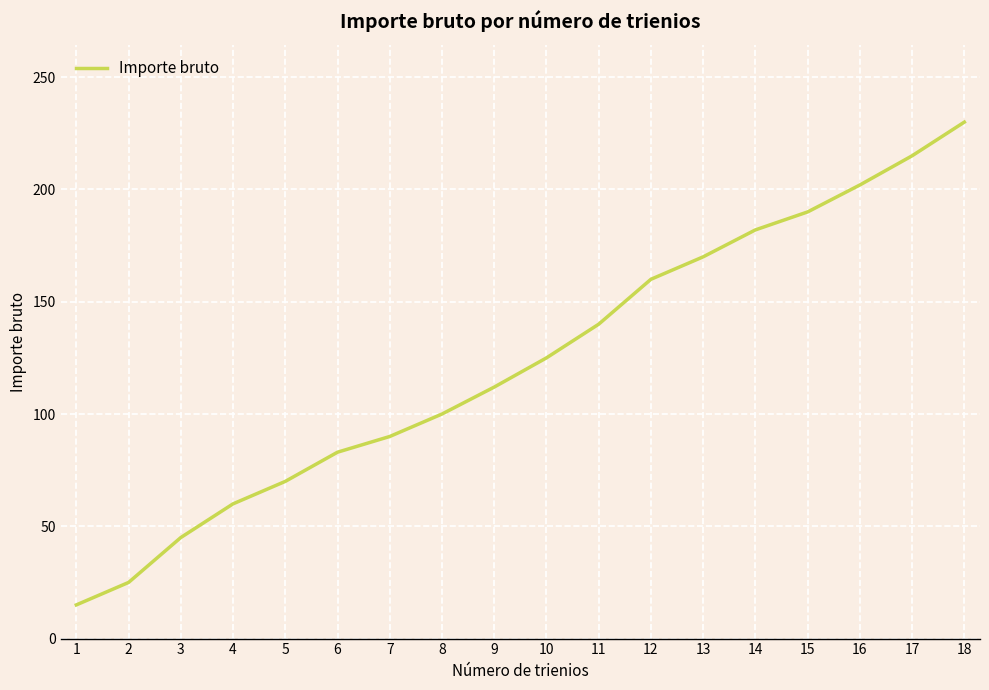

Which has a higher value, 12 or 11?

12